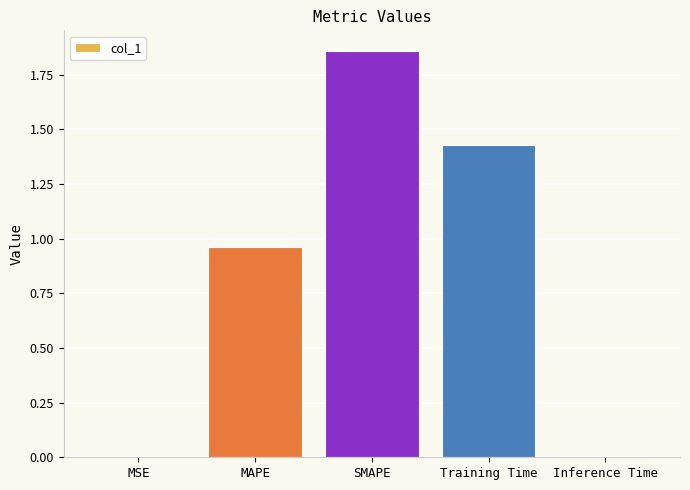

What is the sum of all values?

4.3